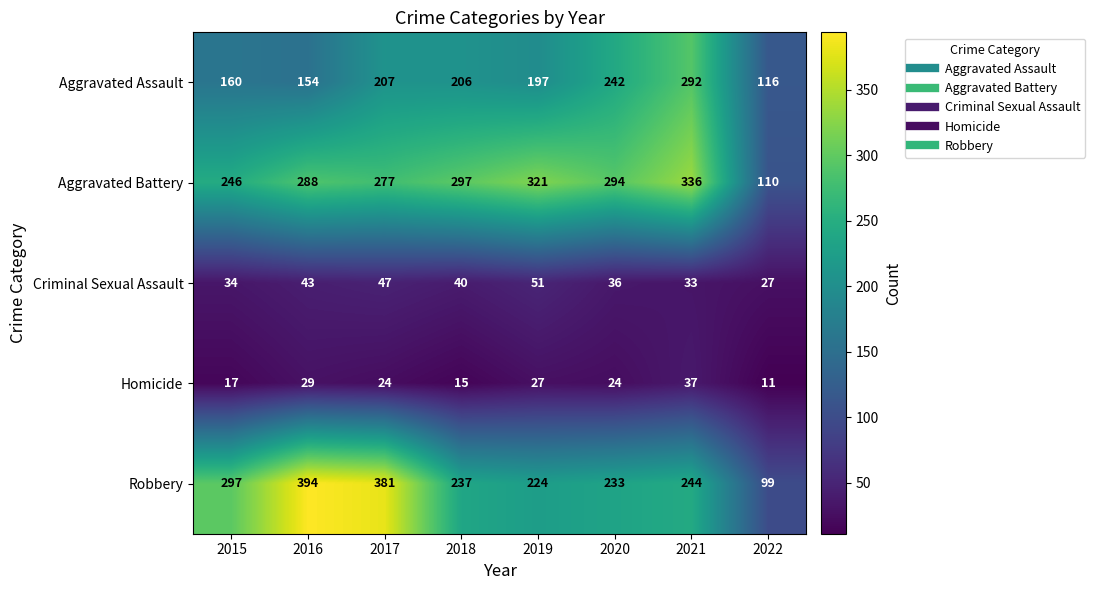

How many values in the Aggravated Battery series are below 294?

4